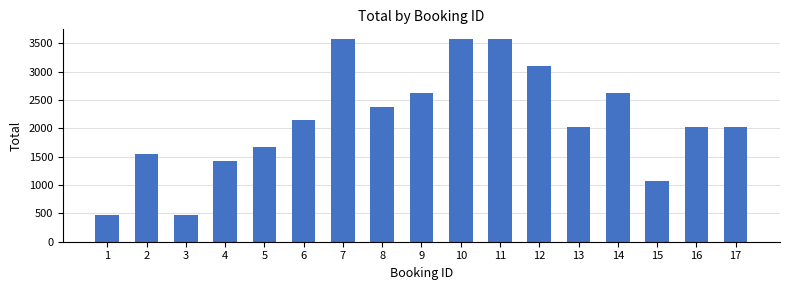

Reading left to right, list all the values displayed in this chart.

476	1547	476	1428	1666	2142	3570	2380	2618	3570	3570	3094	2023	2618	1071	2023	2023